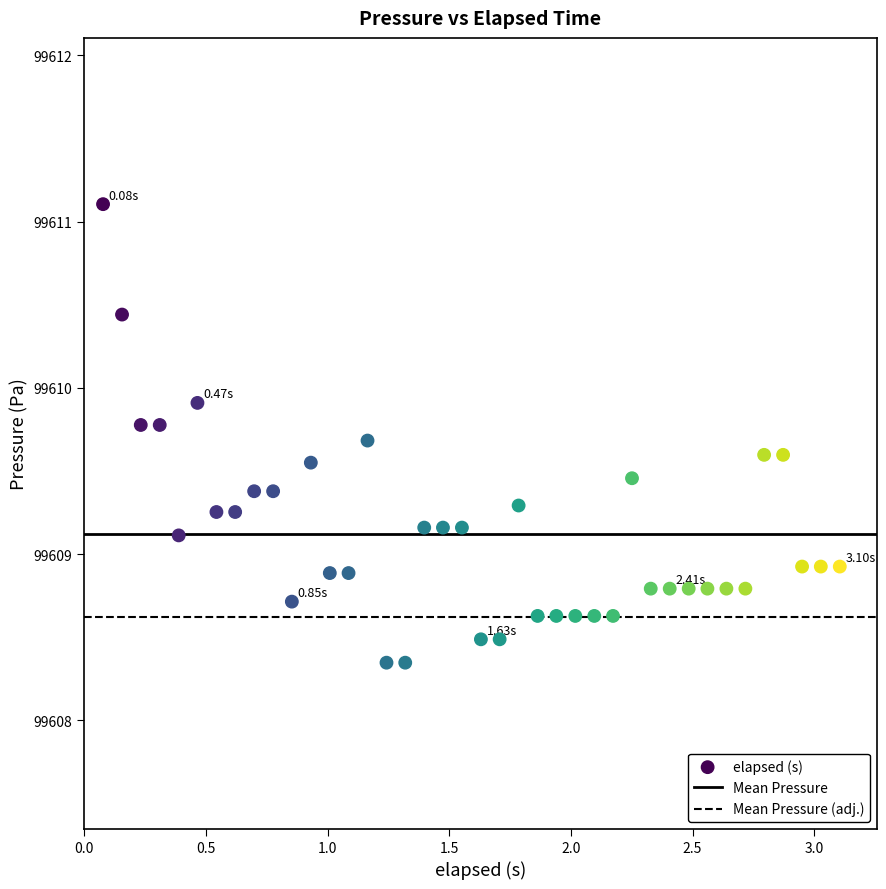

What is the range of Y values (max minus min)?

2.8